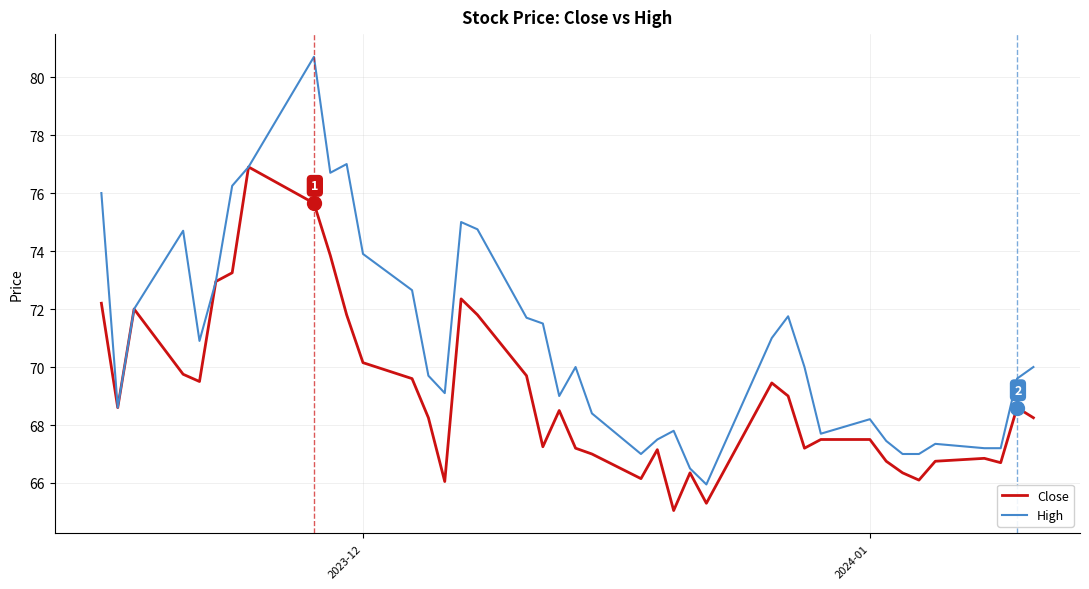

List the series in order of their peak value, highest first.

High, Close